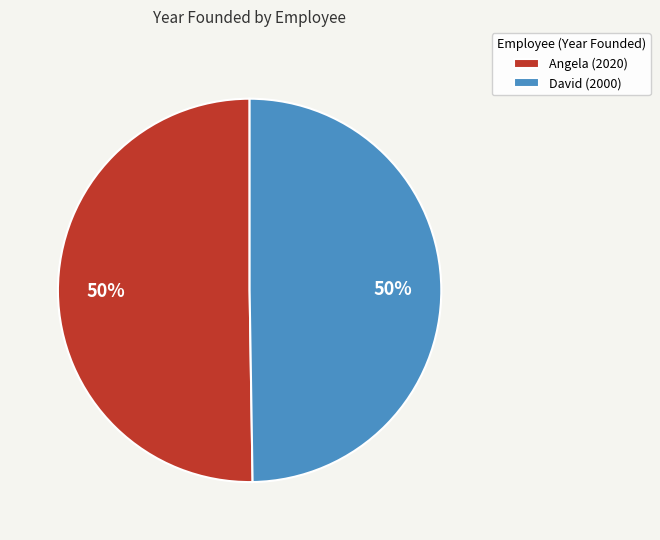

Approximately how many times larger is the value at David (2000) compared to Angela (2020)?

1.0